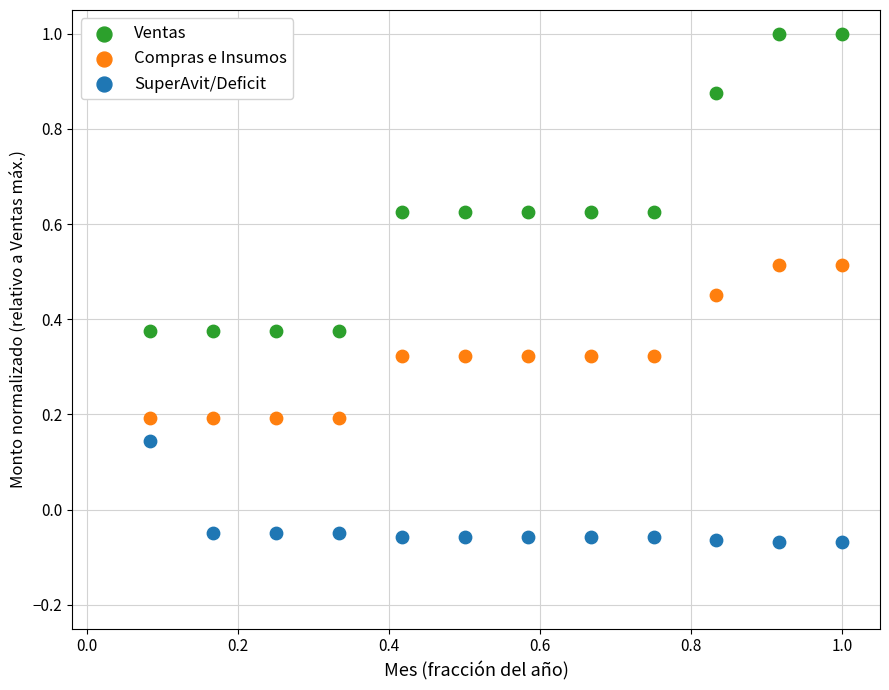

What are all the series names shown in the legend?

Ventas, Compras e Insumos, SuperAvit/Deficit